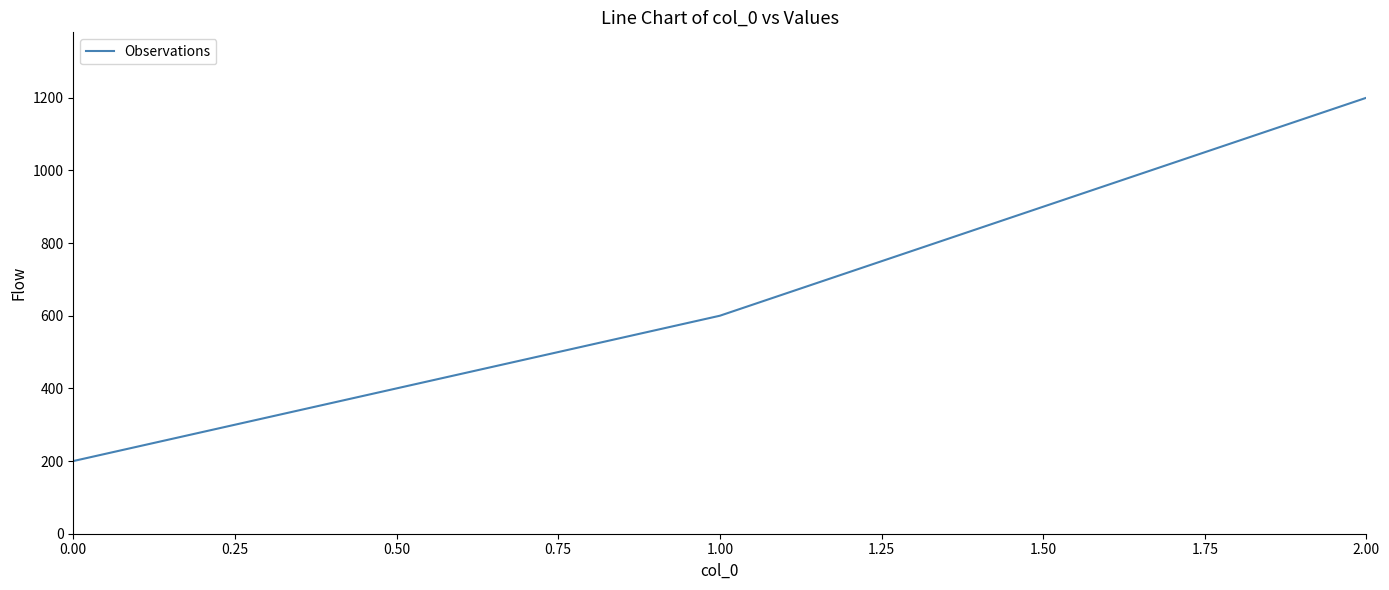

Reading left to right, list all the values displayed in this chart.

200	600	1200